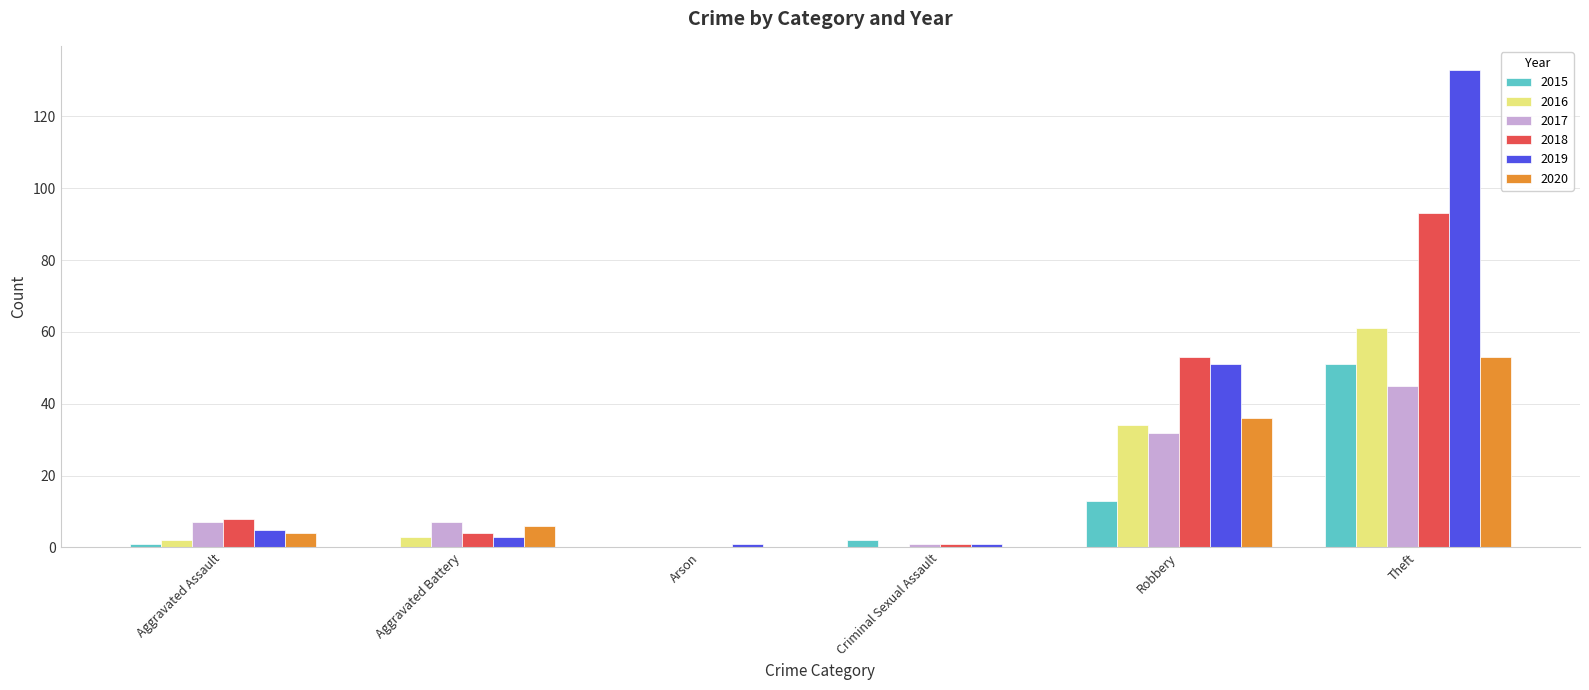

Reading left to right, what are all the values shown in this chart?

2015: 1	0	0	2	13	51
2016: 2	3	0	0	34	61
2017: 7	7	0	1	32	45
2018: 8	4	0	1	53	93
2019: 5	3	1	1	51	133
2020: 4	6	0	0	36	53